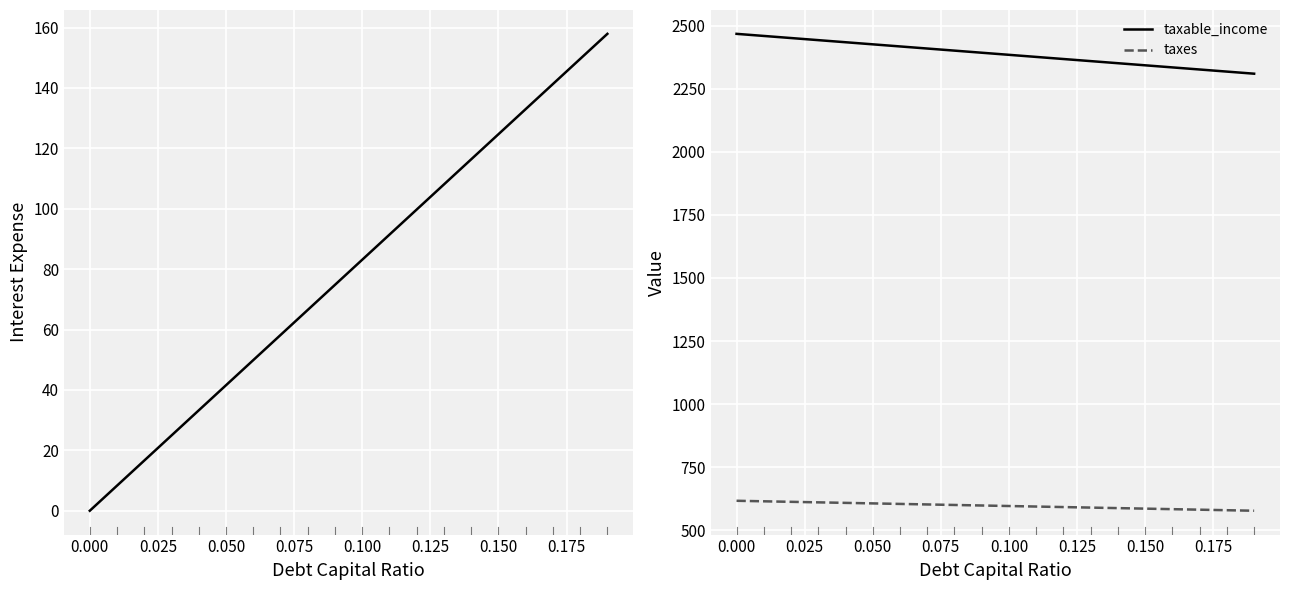

True or false: taxes and taxable_income intersect in this chart.

False